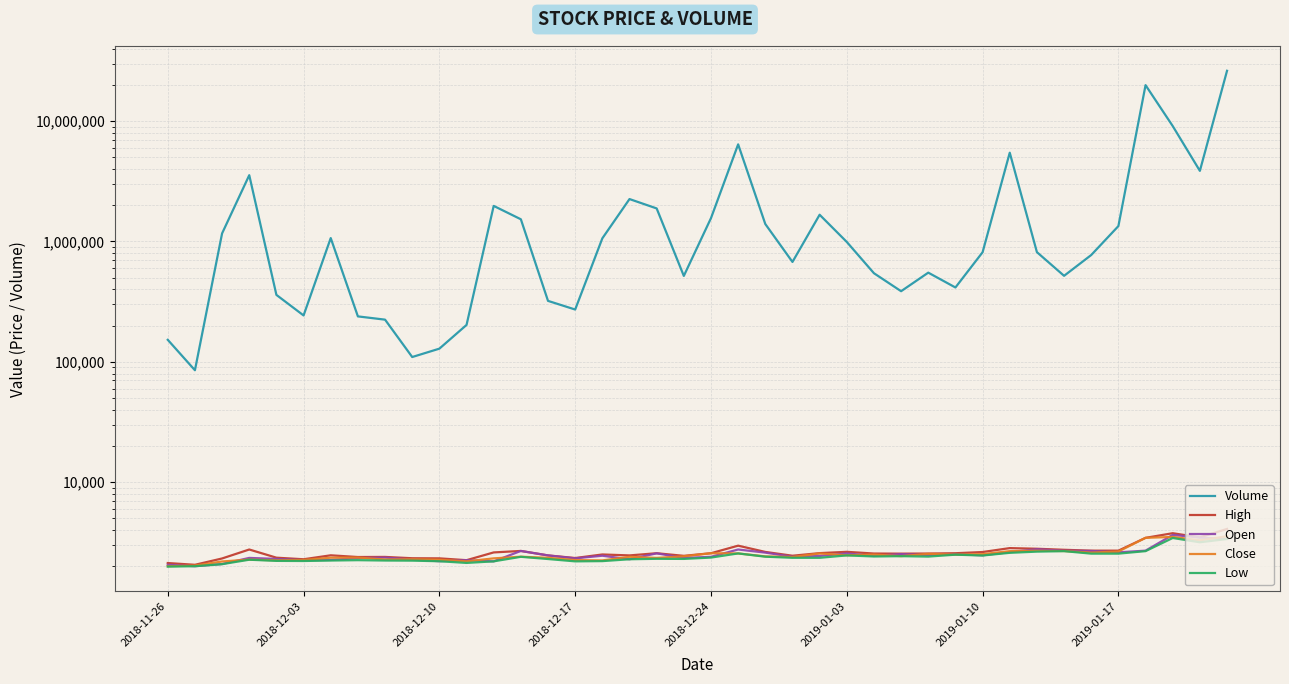

At 32, list the series in order from smallest to largest.

Low, Close, Open, High, Volume